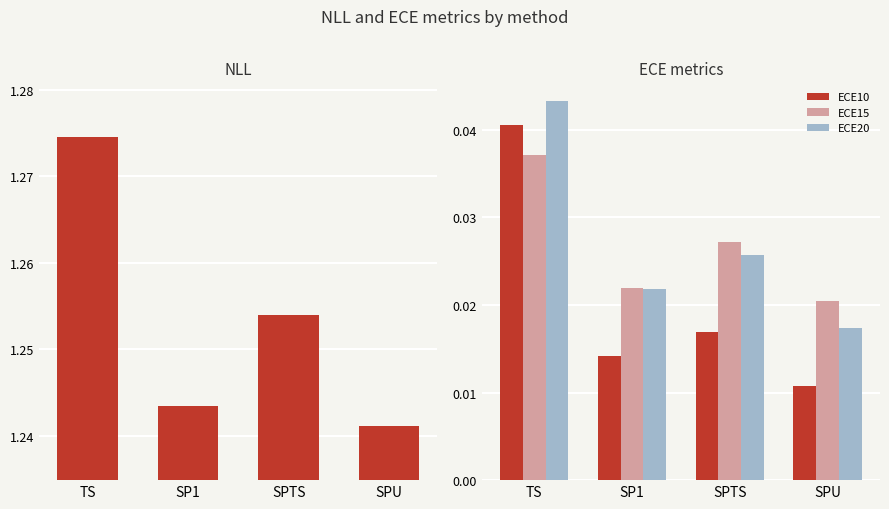

What is the value of the NLL bar at the 2nd from the left?

1.2